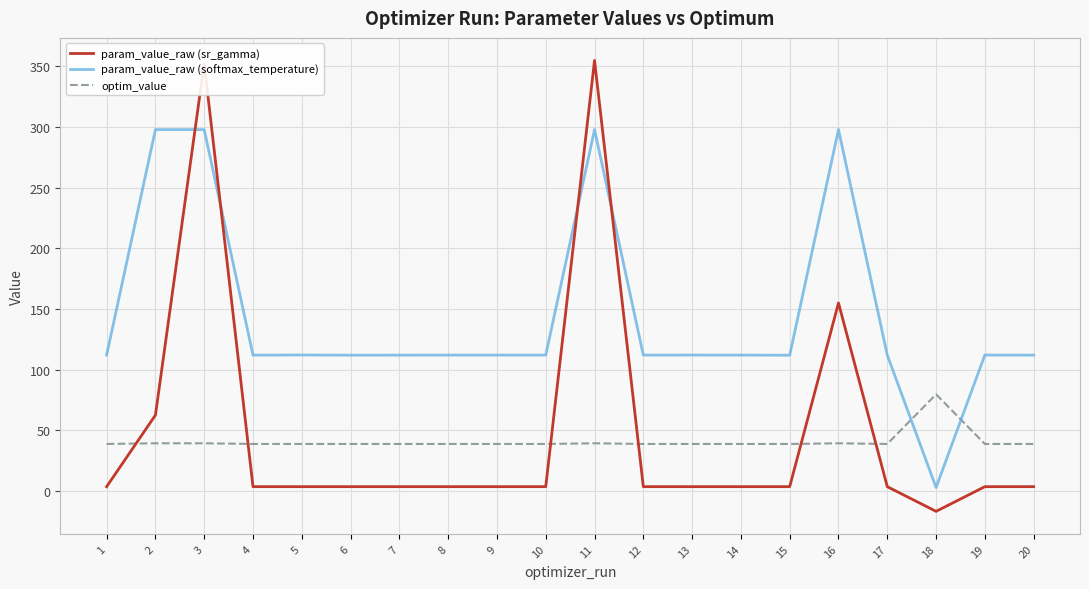

True or false: param_value_raw (sr_gamma) has a value of 3.7 at 4.

True